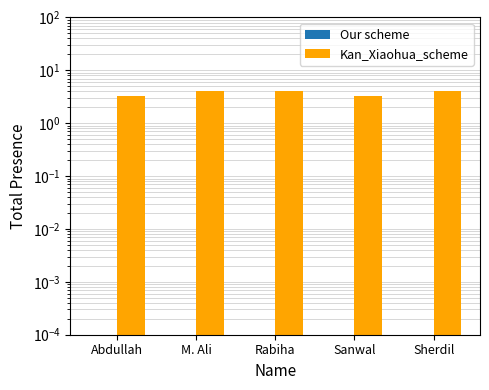

Which series has the widest spread of values?

Kan_Xiaohua_scheme